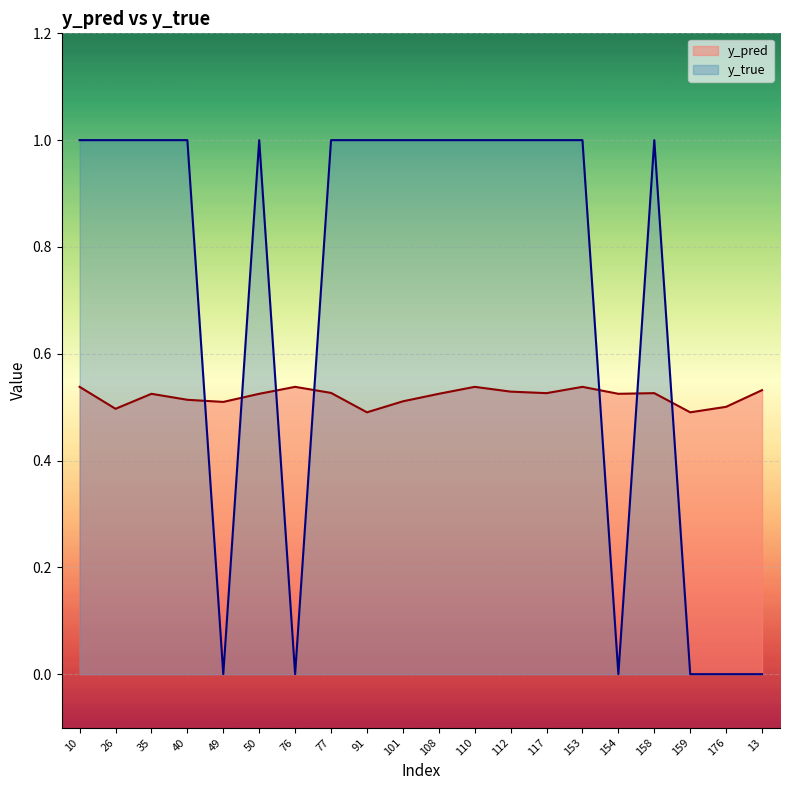

Which series has the largest range (max minus min)?

y_true